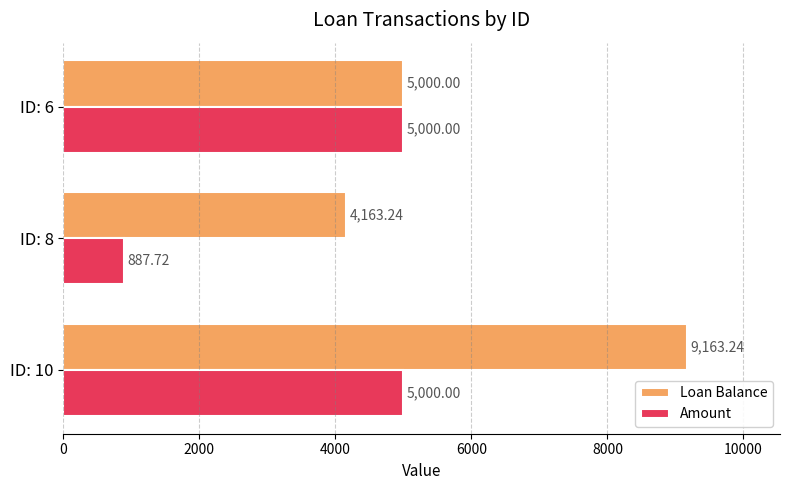

List the series in order of their overall mean, highest first.

Loan Balance, Amount